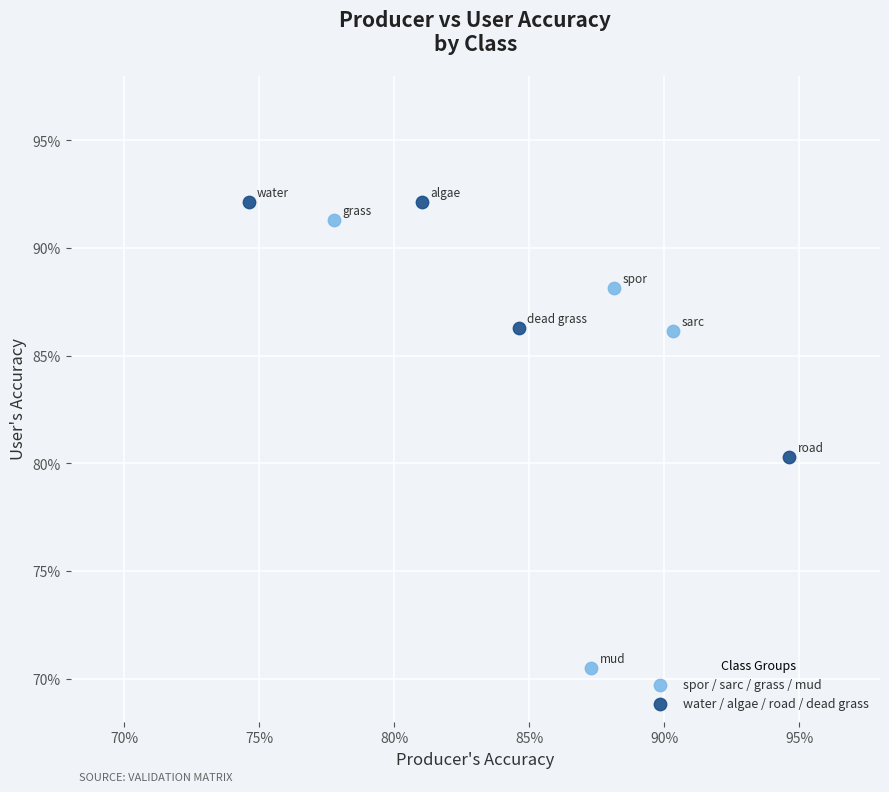

Which series has the largest Y range (max minus min)?

spor / sarc / grass / mud